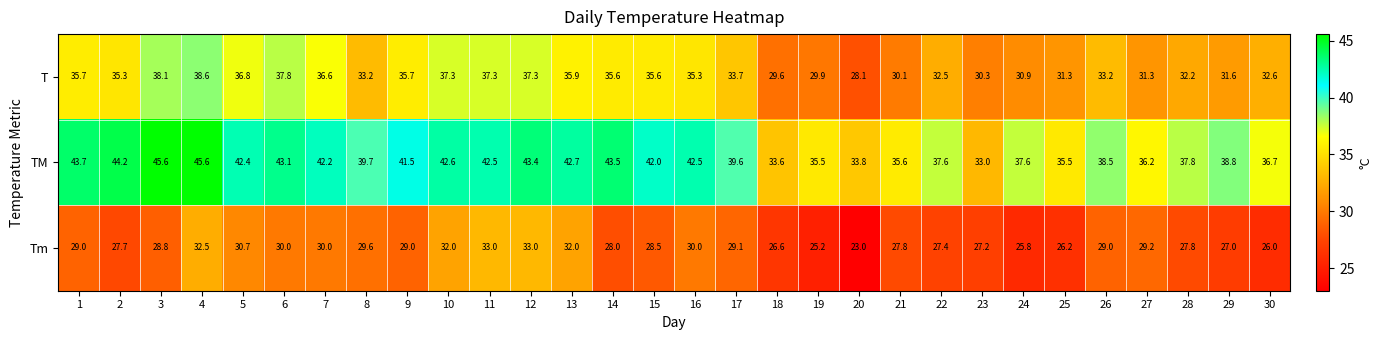

Is it true that TM equals 54.2 at 25?

False